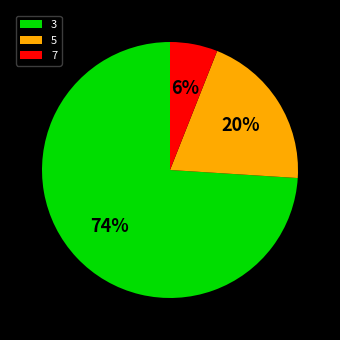

How many slices are in this pie chart?

3